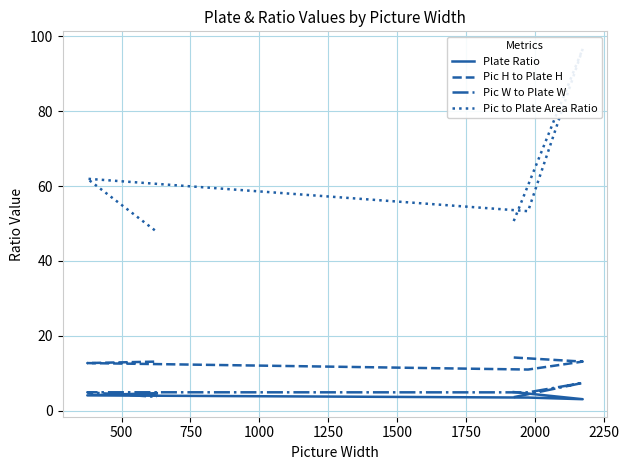

Does the chart have visible grid lines?

Yes